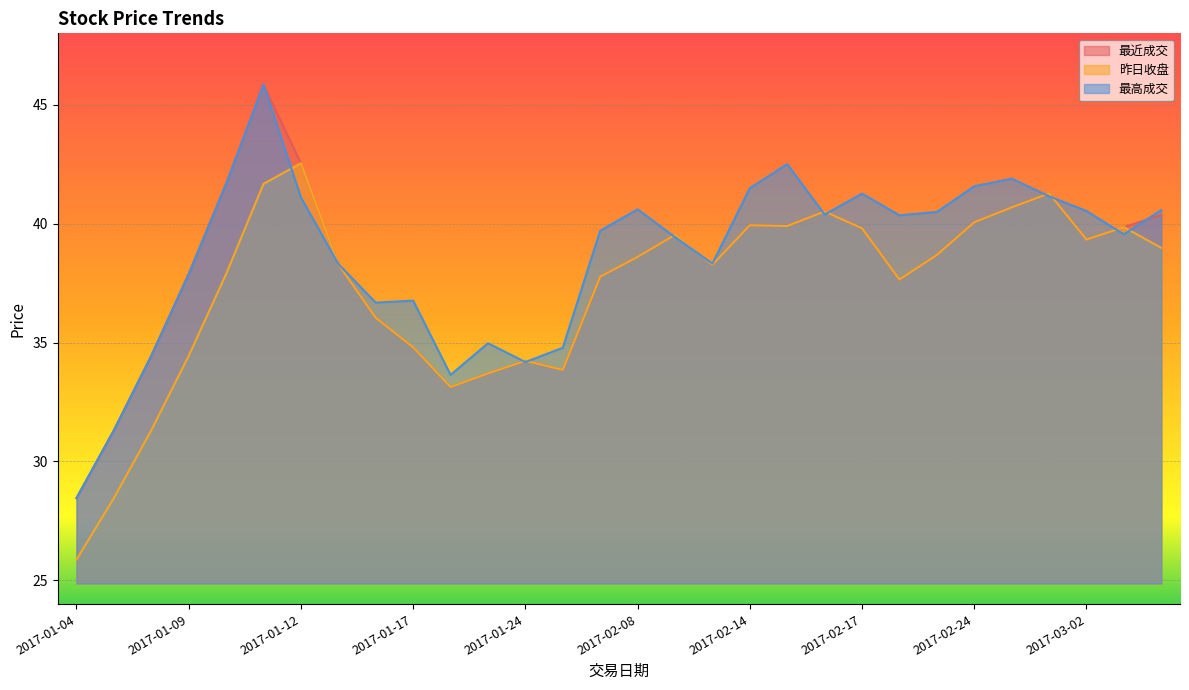

How many data points does each series have?

30